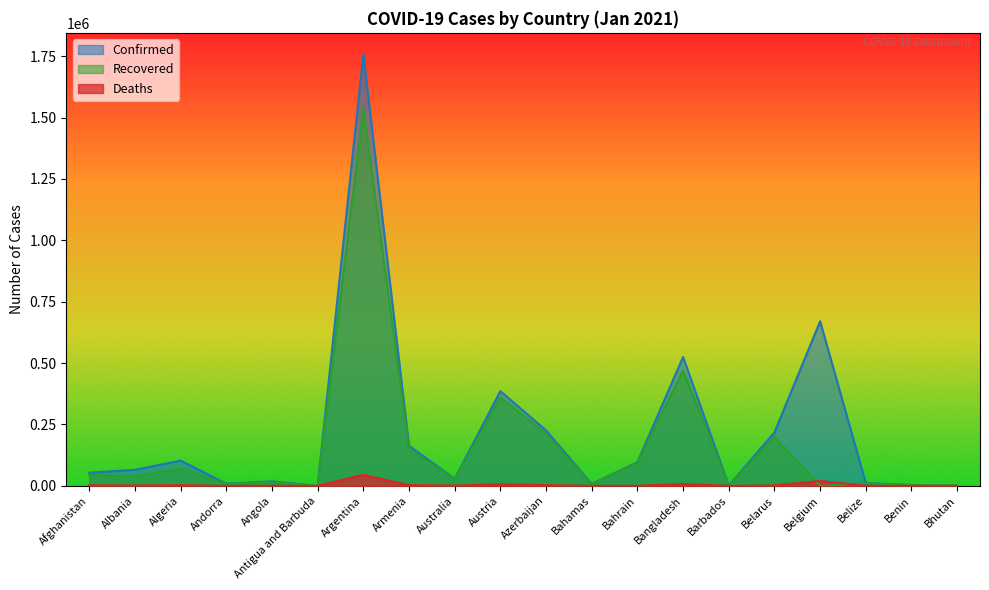

At Australia, list the series in order from smallest to largest.

Deaths, Recovered, Confirmed